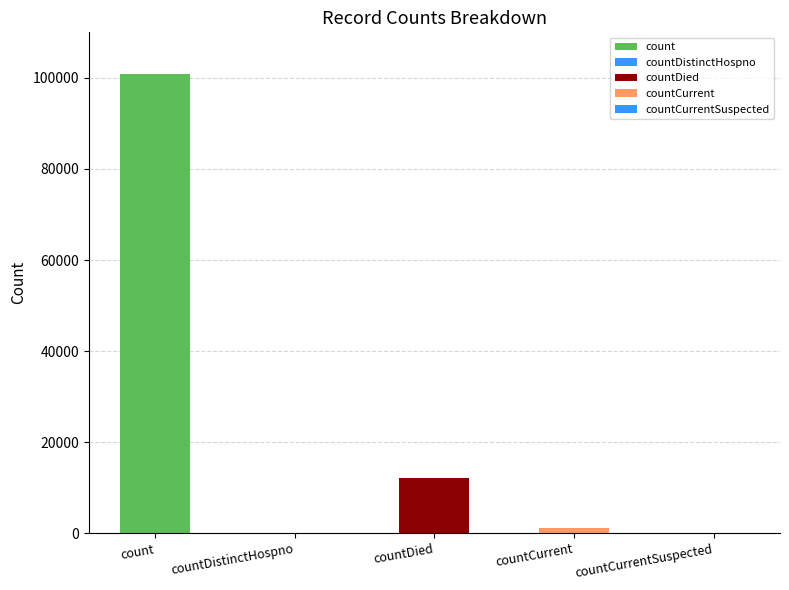

What is the difference between the maximum and second lowest values?

100788